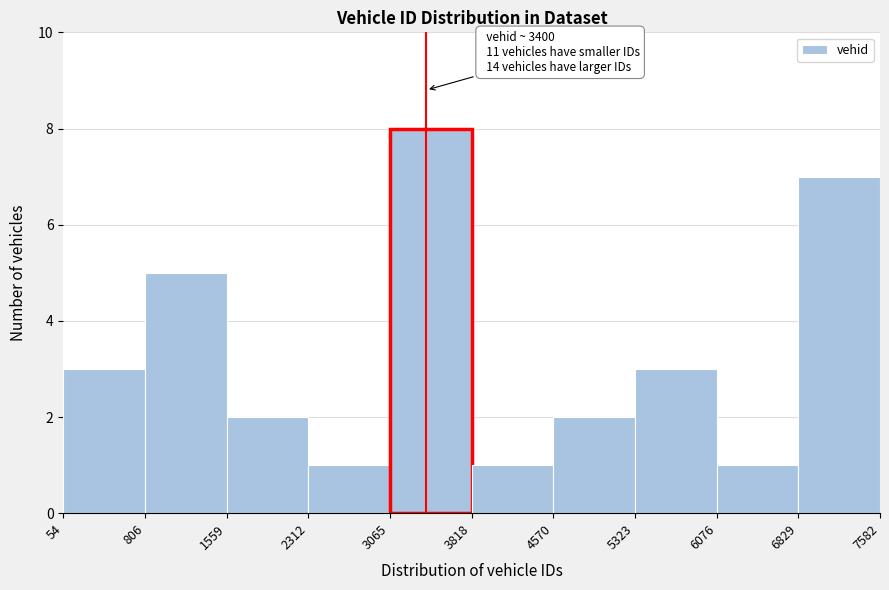

Over which range of the x-axis is the bar tallest?

3065 to 3818